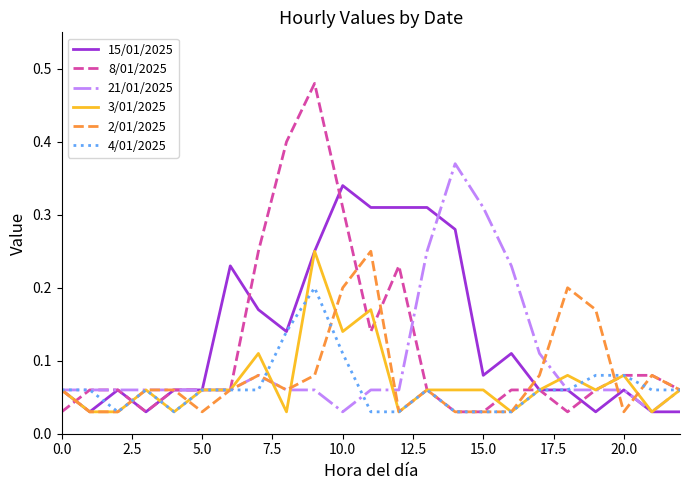

Which series has the largest range (max minus min)?

8/01/2025